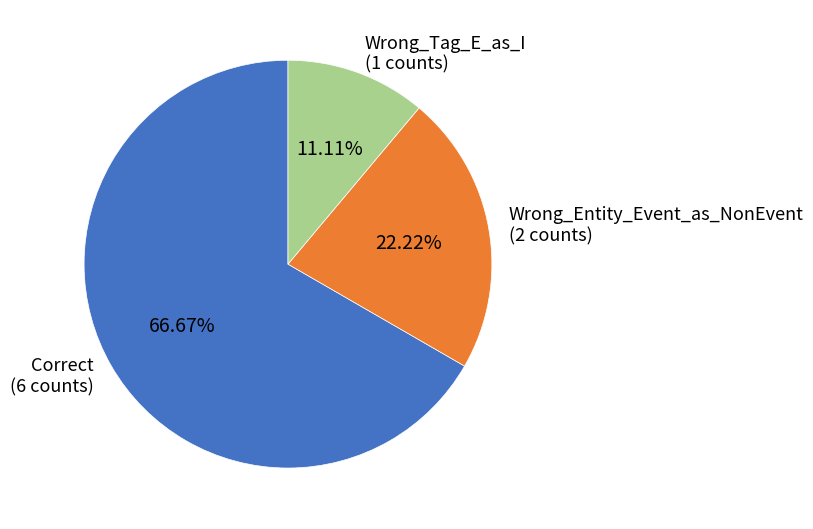

Count the number of slices in the pie.

3